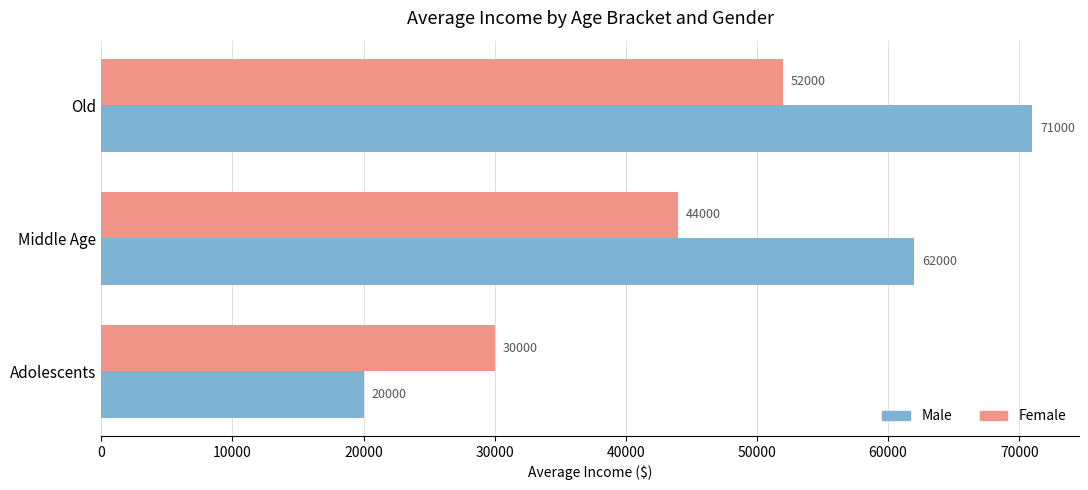

Rank the series by their average value, from lowest to highest.

Female, Male